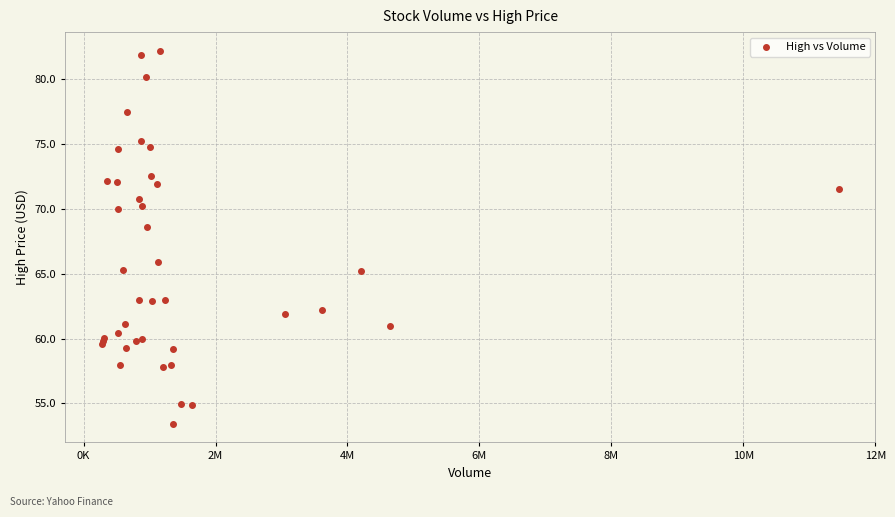

What Y value in the scatter plot is closest to 67?

65.9